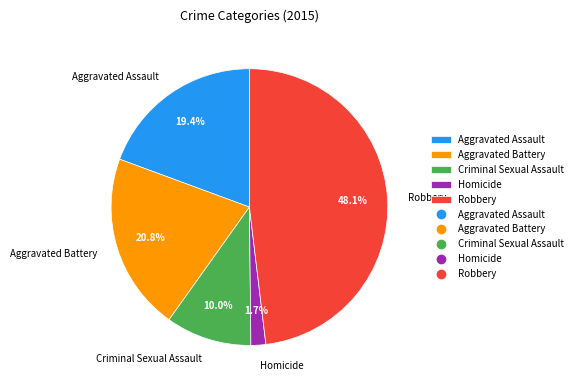

To the nearest percent, what is the difference between the Aggravated Battery and Aggravated Assault slice percentages?

1%